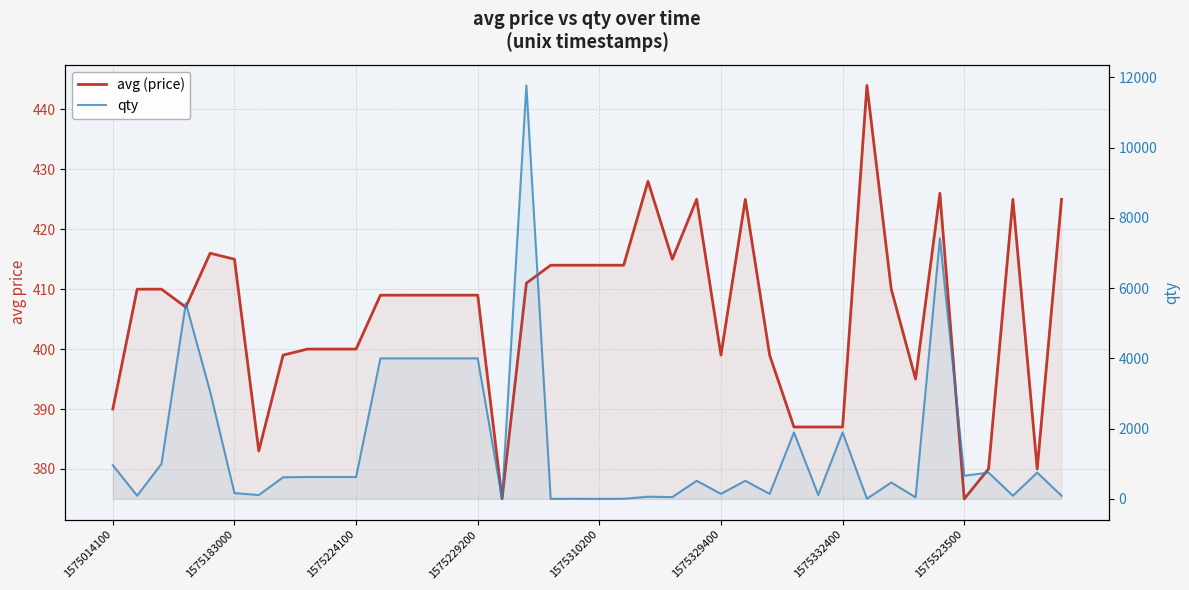

Does the chart have visible grid lines?

Yes